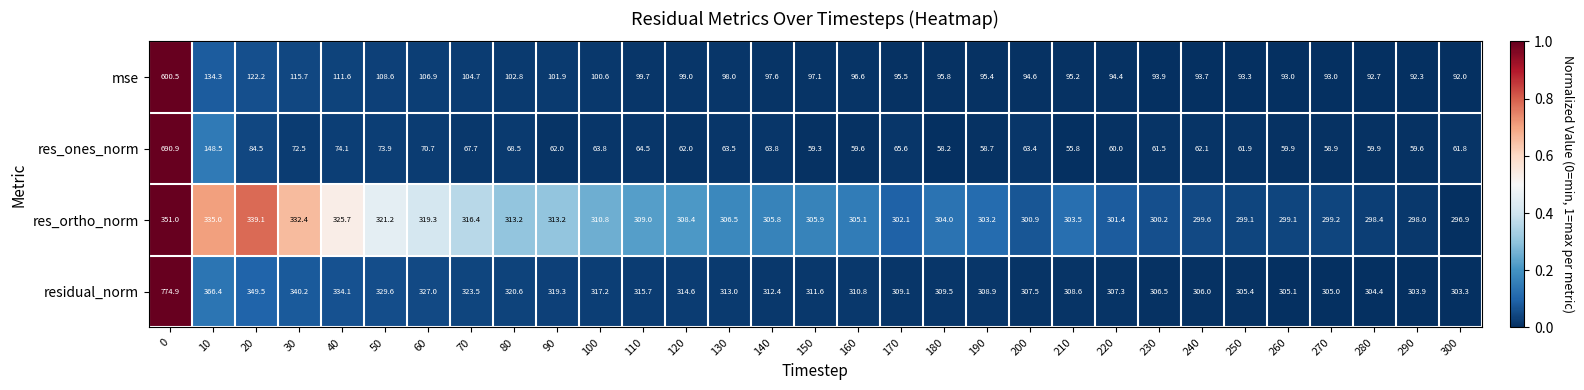

What is the total value across all series at 240?

761.4